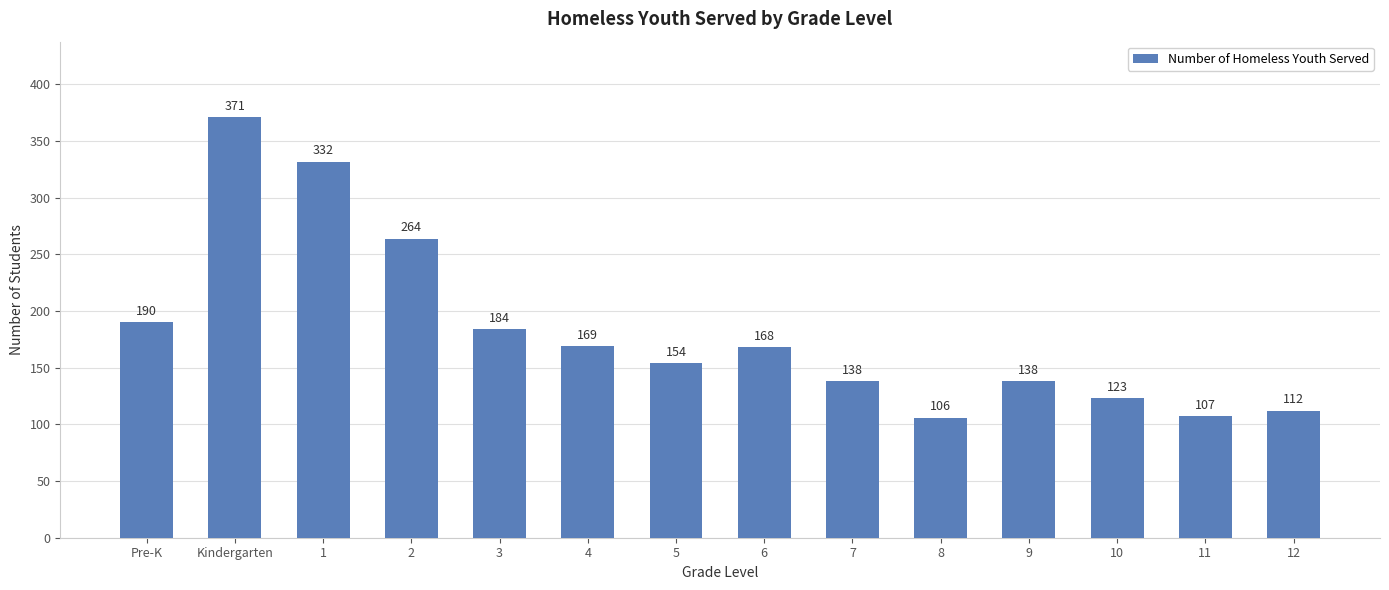

Approximately how many times larger is the value at 7 compared to 2?

0.5